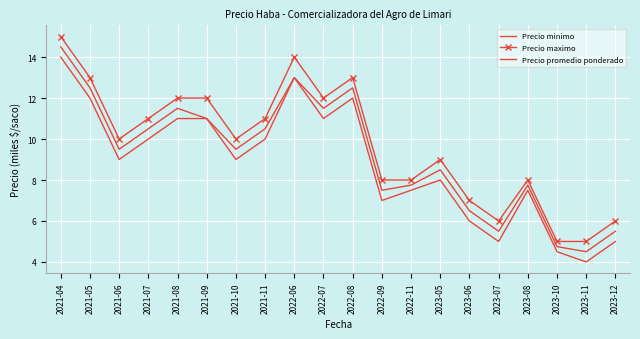

At which label is Precio maximo closest to 10000?

2021-06